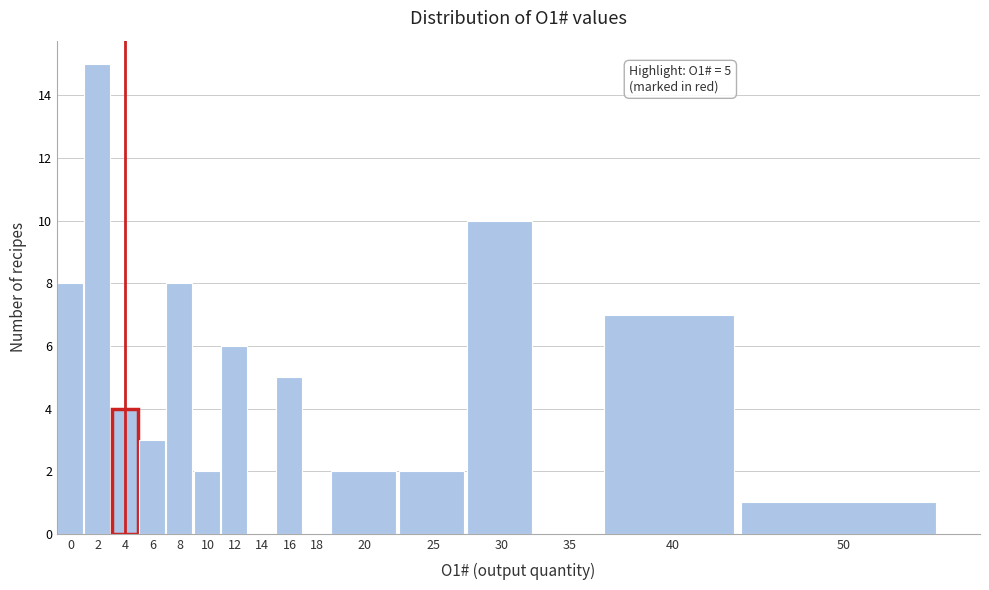

Reading right to left, transcribe all the data shown in this chart.

50=1	40=7	35=0	30=10	25=2	20=2	18=0	16=5	14=0	12=6	10=2	8=8	6=3	4=4	2=15	0=8